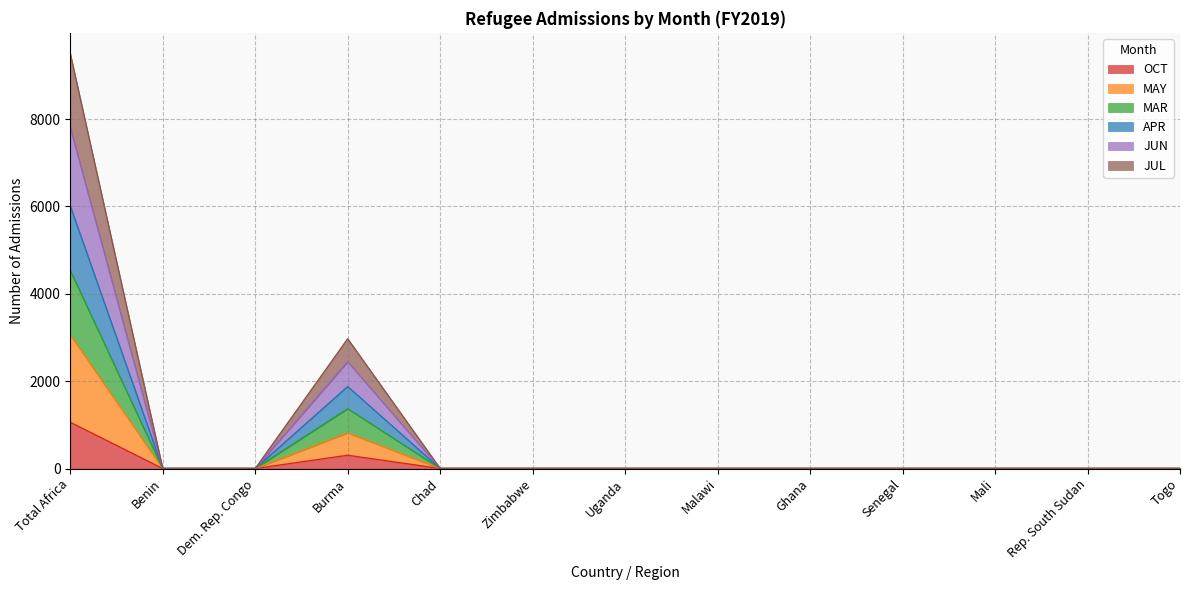

What is the maximum value for OCT?

1059